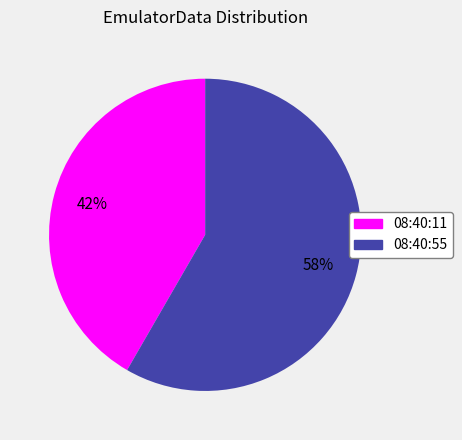

Does any single category account for the majority?

Yes